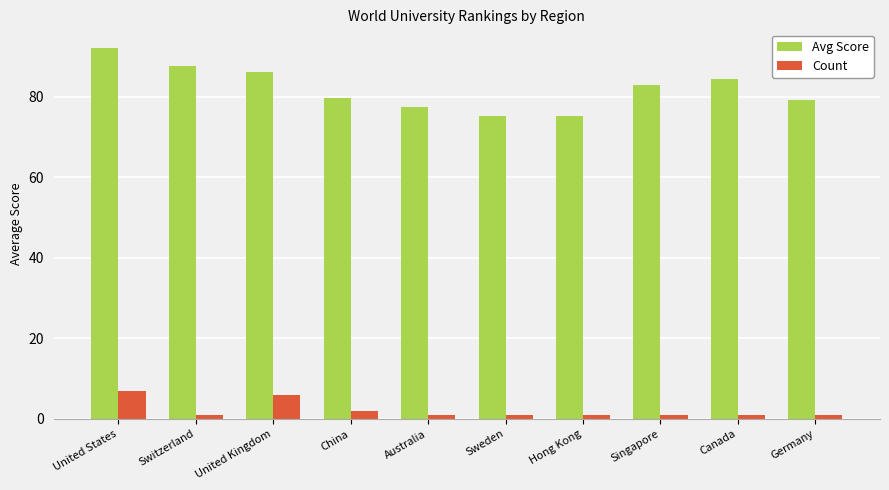

At which category is the sum across all series the highest?

United States